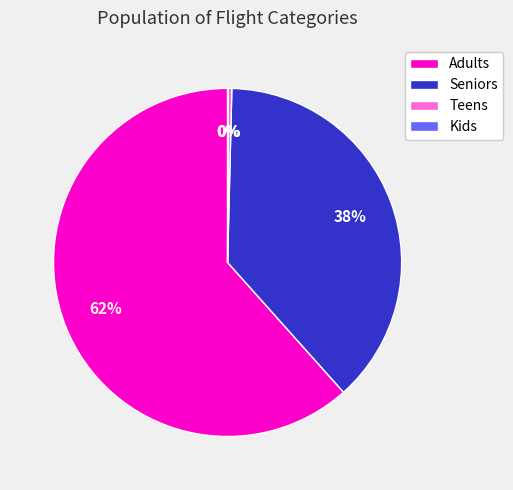

To the nearest percent, what percentage of the pie is Adults?

62%